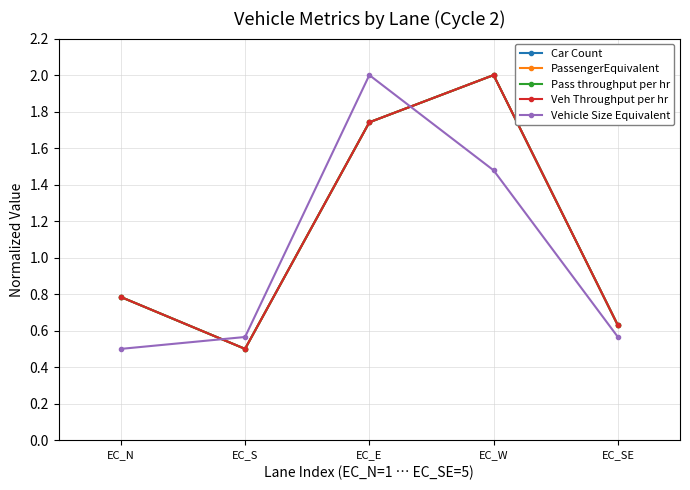

At which category does the chart reach its minimum across all series?

EC_S